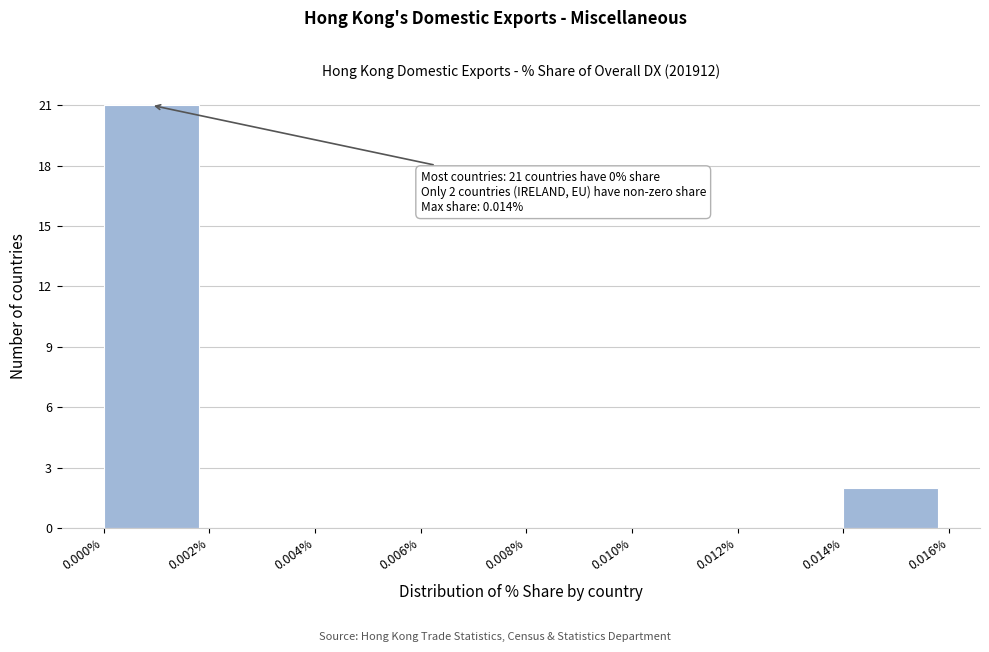

Over which range of the x-axis is the bar tallest?

0.000% to 0.002%